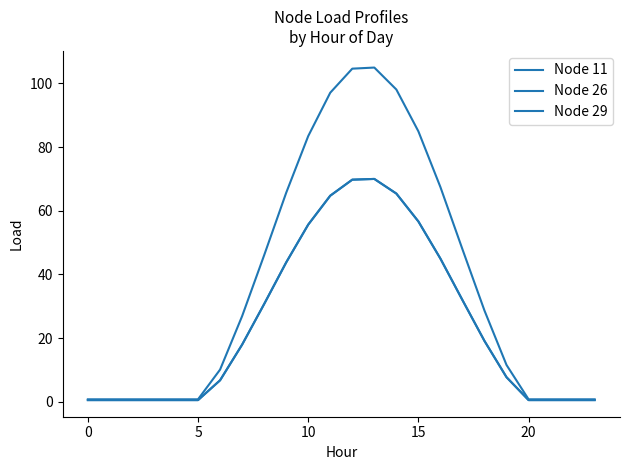

Reading left to right, transcribe all the data shown in this chart.

Node 11: 0.8	0.8	0.8	0.8	0.8	0.8	10.1	26.9	46.0	65.6	83.5	97.1	104.7	105.0	98.1	85.0	67.4	47.9	28.6	11.5	0.8	0.8	0.8	0.8
Node 26: 0.5	0.5	0.5	0.5	0.5	0.5	6.7	17.9	30.7	43.8	55.6	64.7	69.8	70.0	65.4	56.6	45.0	31.9	19.1	7.7	0.5	0.5	0.5	0.5
Node 29: 0.5	0.5	0.5	0.5	0.5	0.5	6.7	17.9	30.7	43.8	55.6	64.7	69.8	70.0	65.4	56.6	45.0	31.9	19.1	7.7	0.5	0.5	0.5	0.5